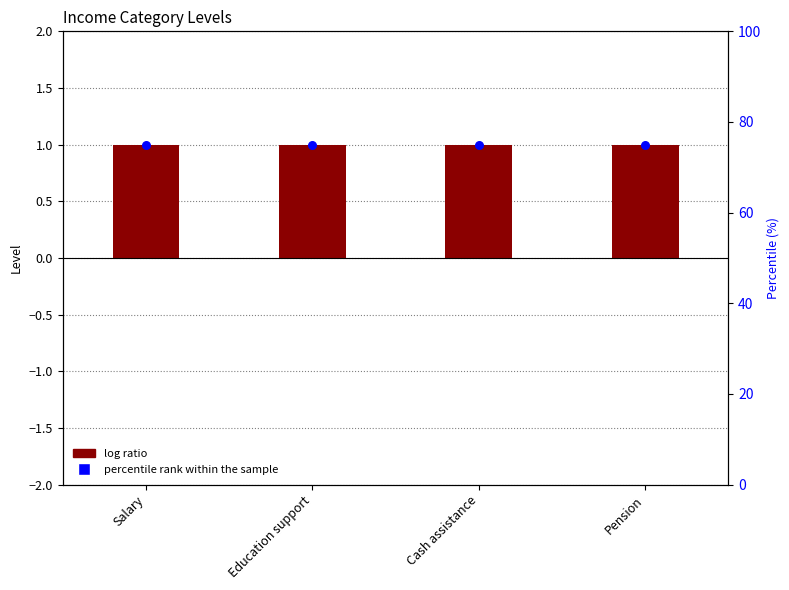

At which category is the sum across all series the highest?

Salary